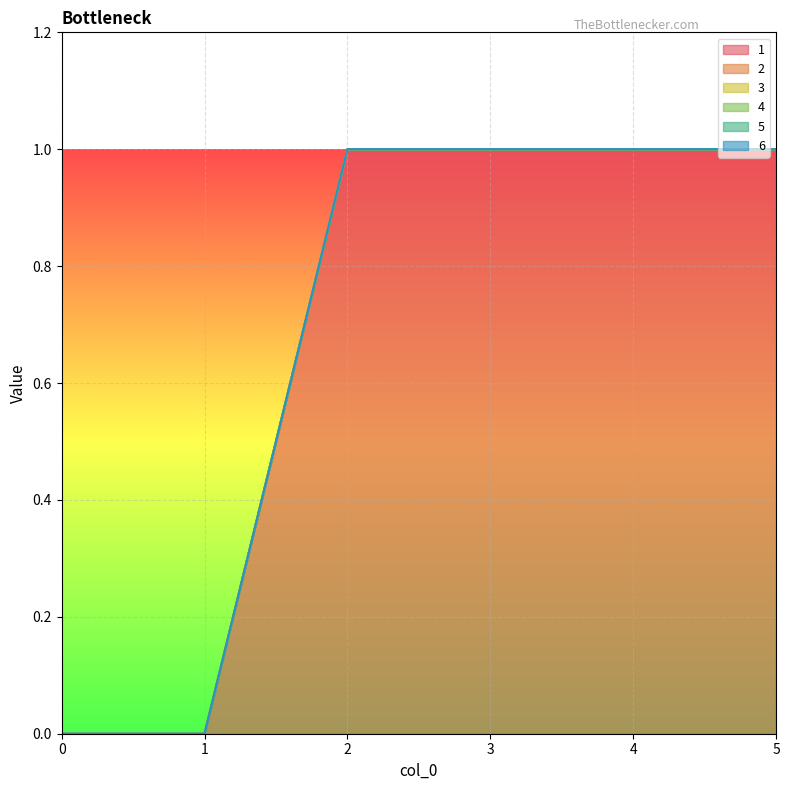

Which series has the largest total across all categories?

1